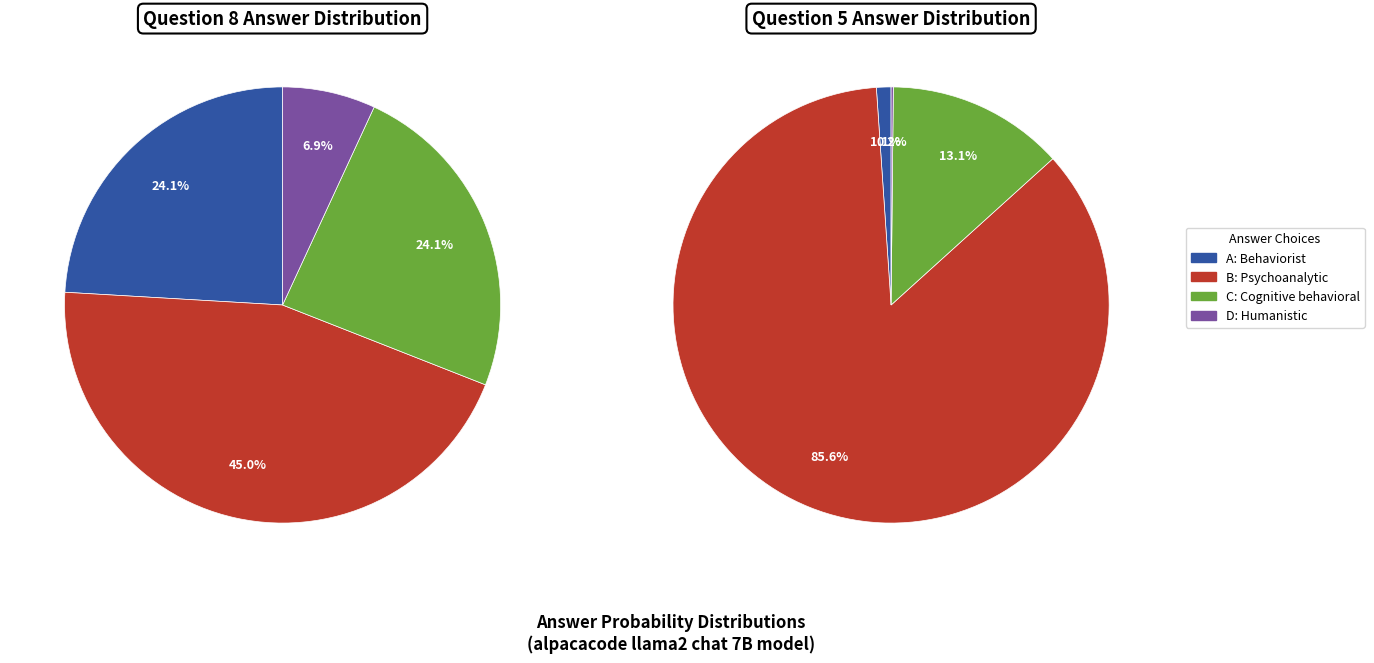

How many segments does this pie chart have?

4